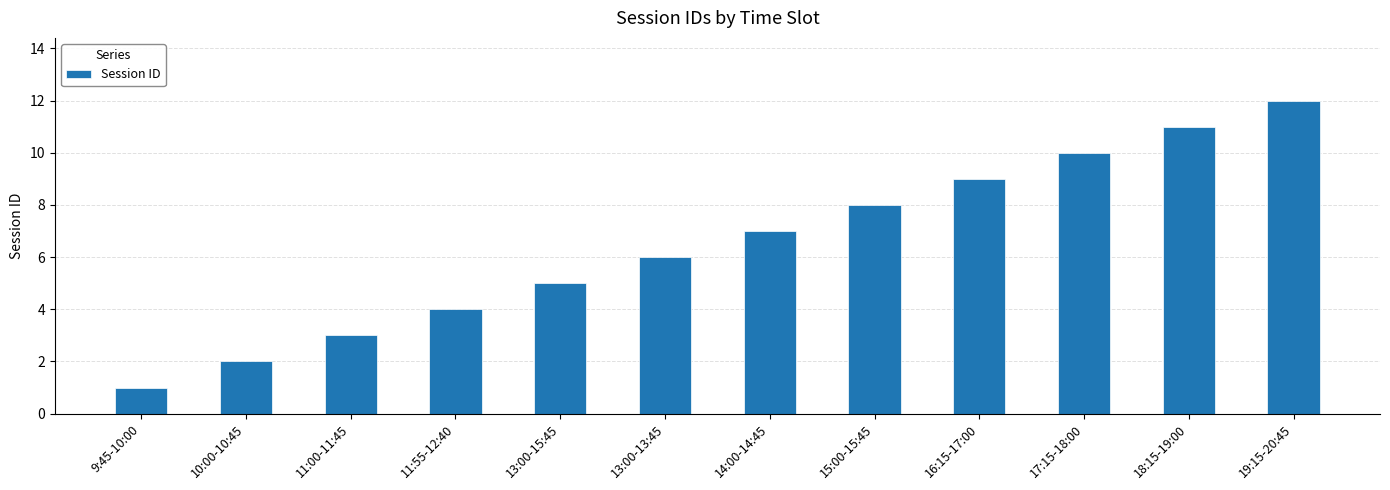

Count the number of data series in this chart.

1